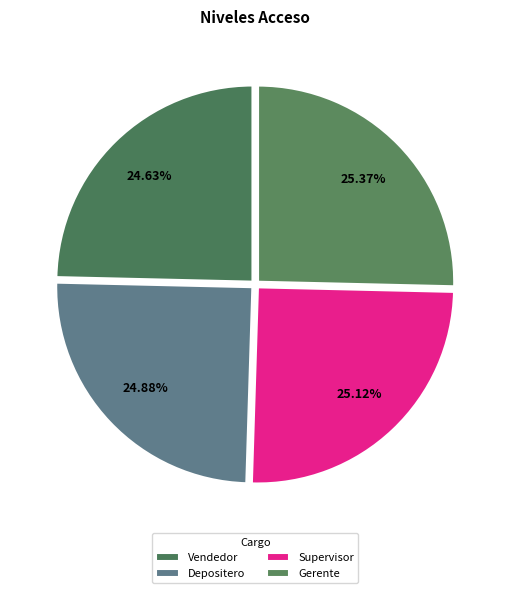

What is the change in value from Supervisor to Gerente?

+1